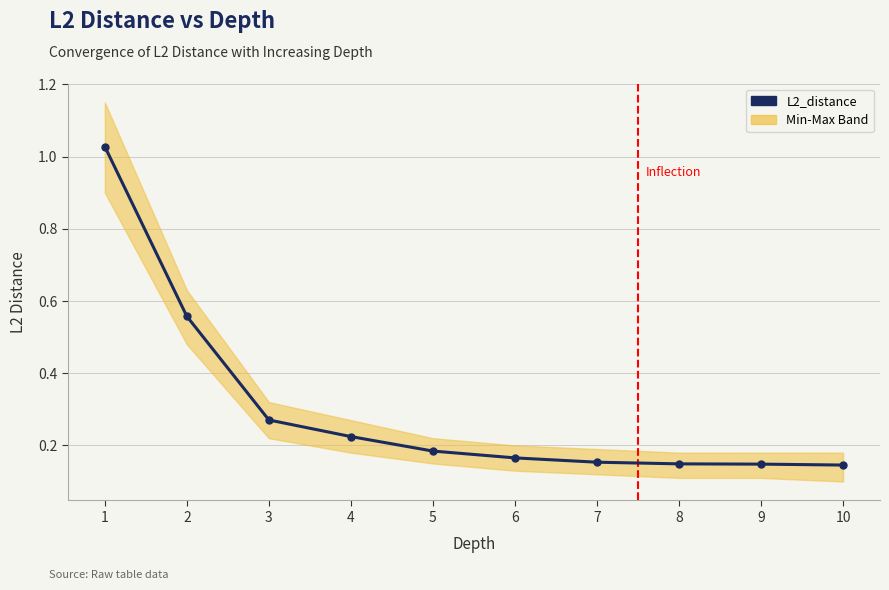

What is the value of the 4th point from the left?

0.2